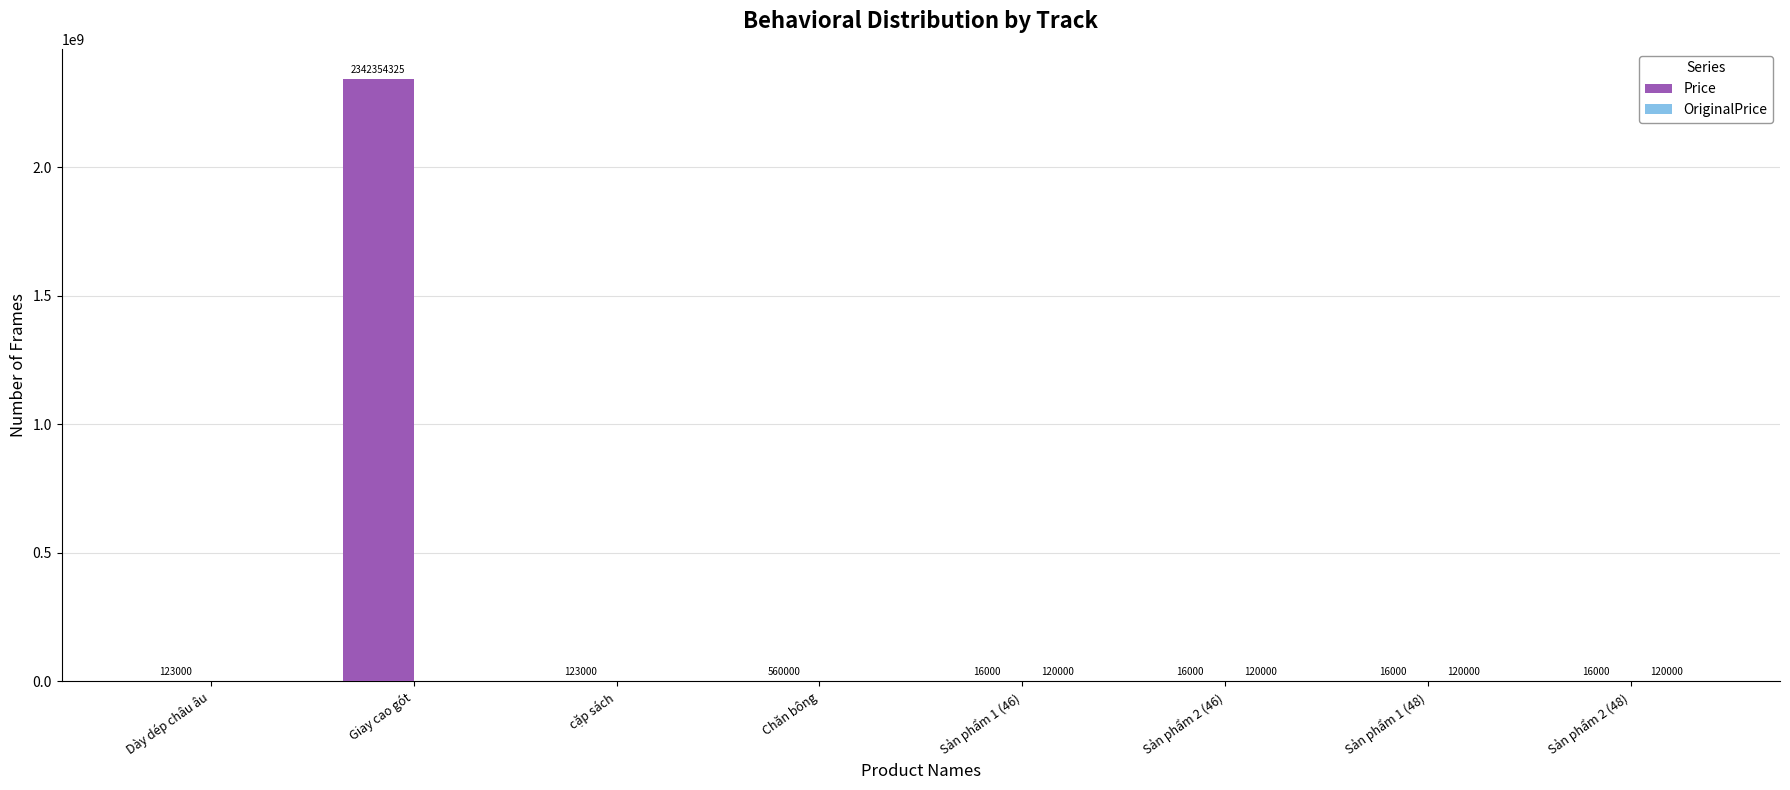

What is the greatest value displayed?

2342354325